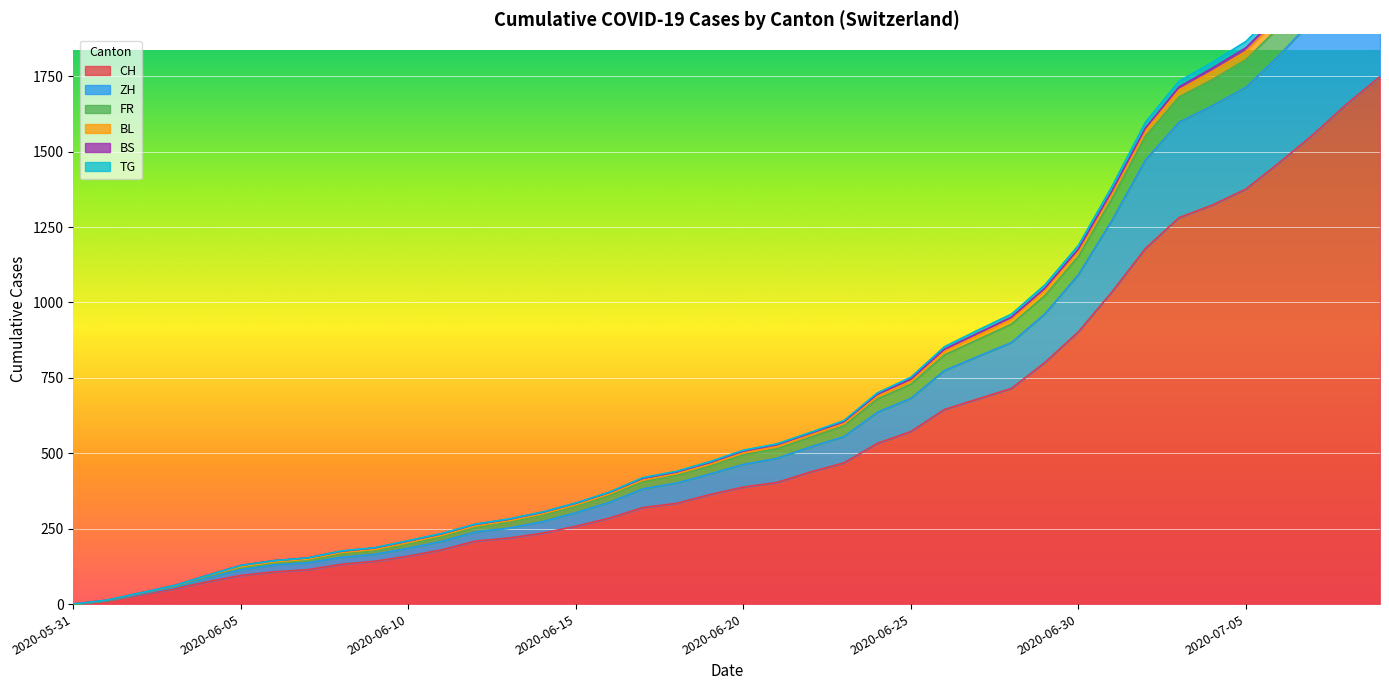

How many values in FR are above zero?

39